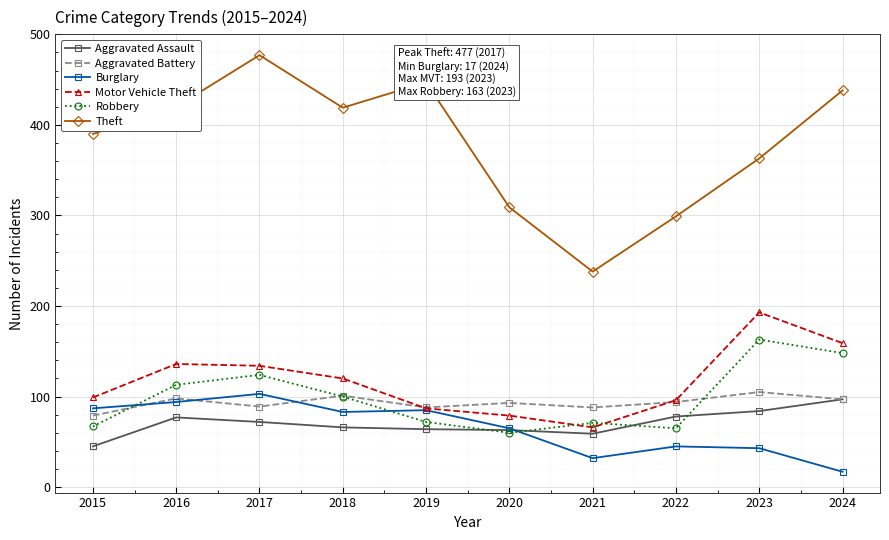

How many lines are shown in the chart?

6